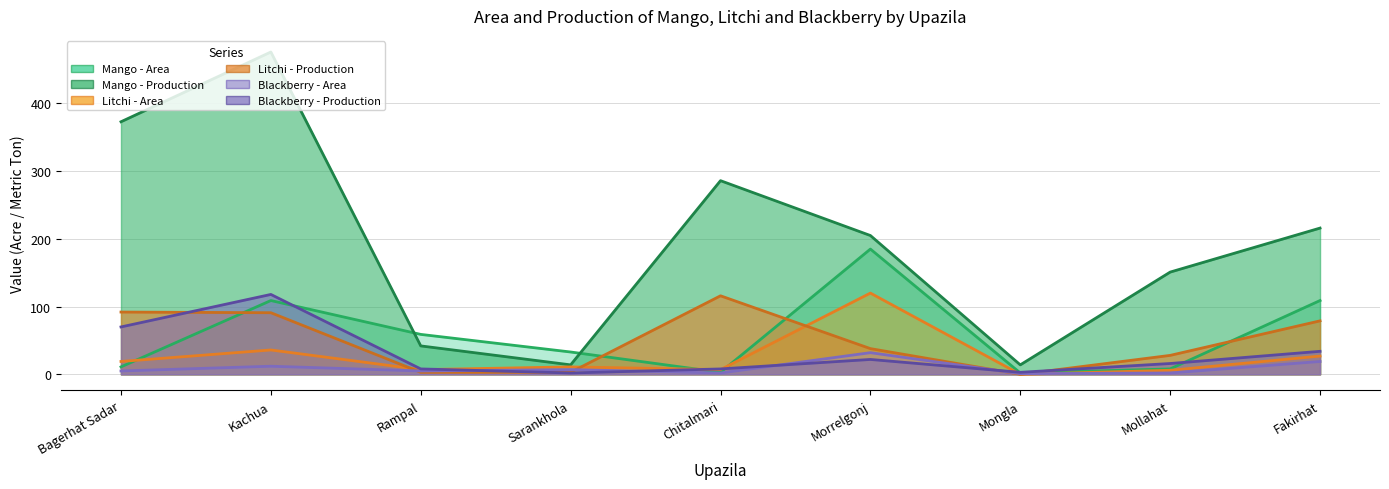

The Litchi - Area series shows 11 at Mollahat. True or false?

False